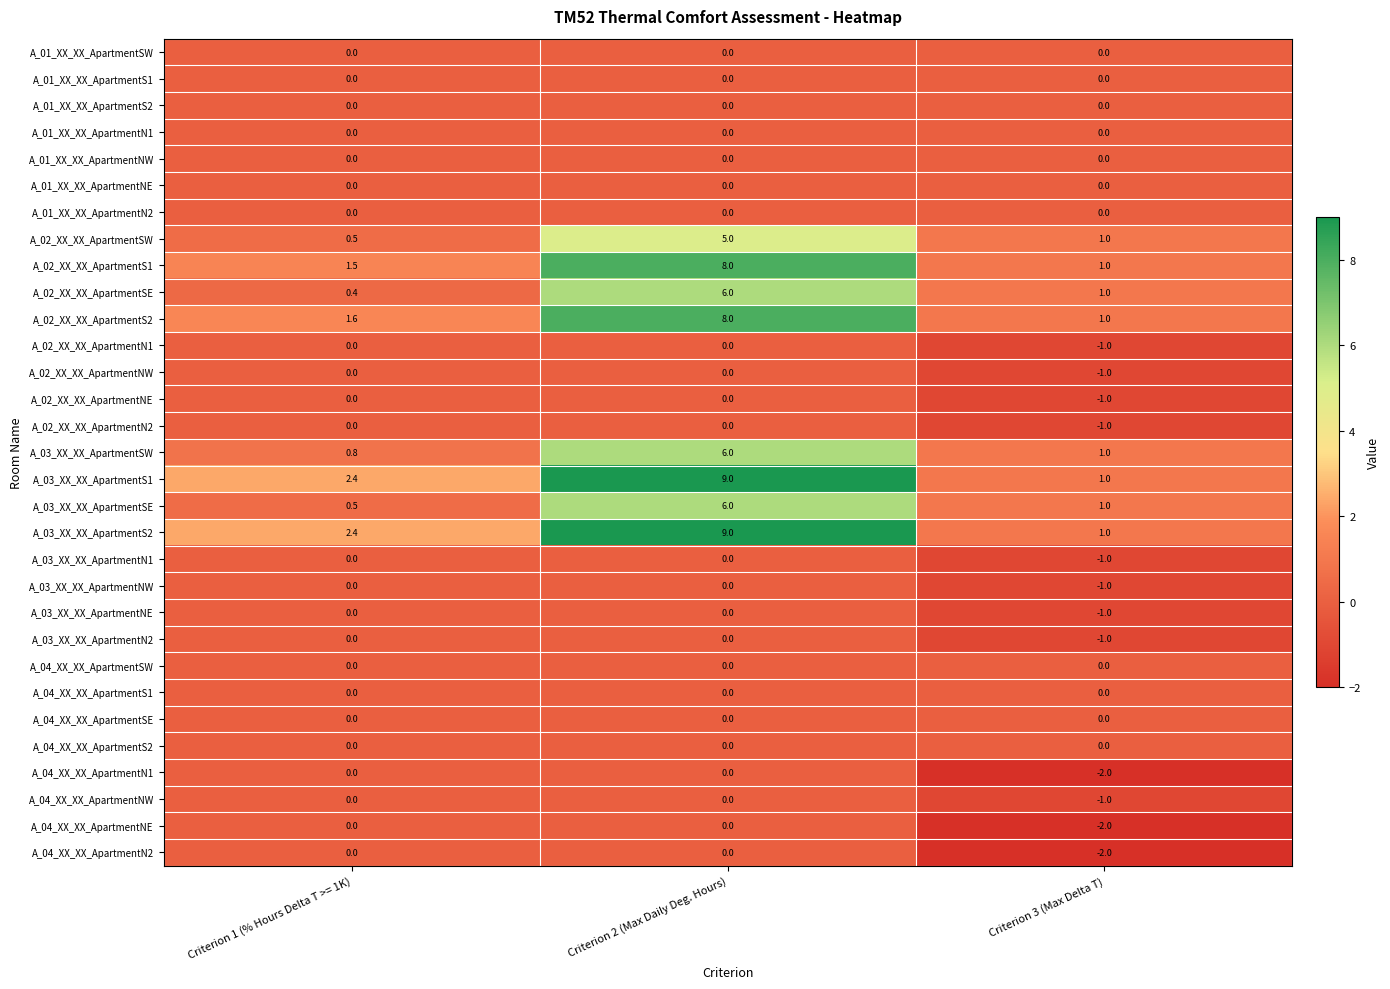

At which category is the sum across all series the highest?

Criterion 2 (Max Daily Deg. Hours)